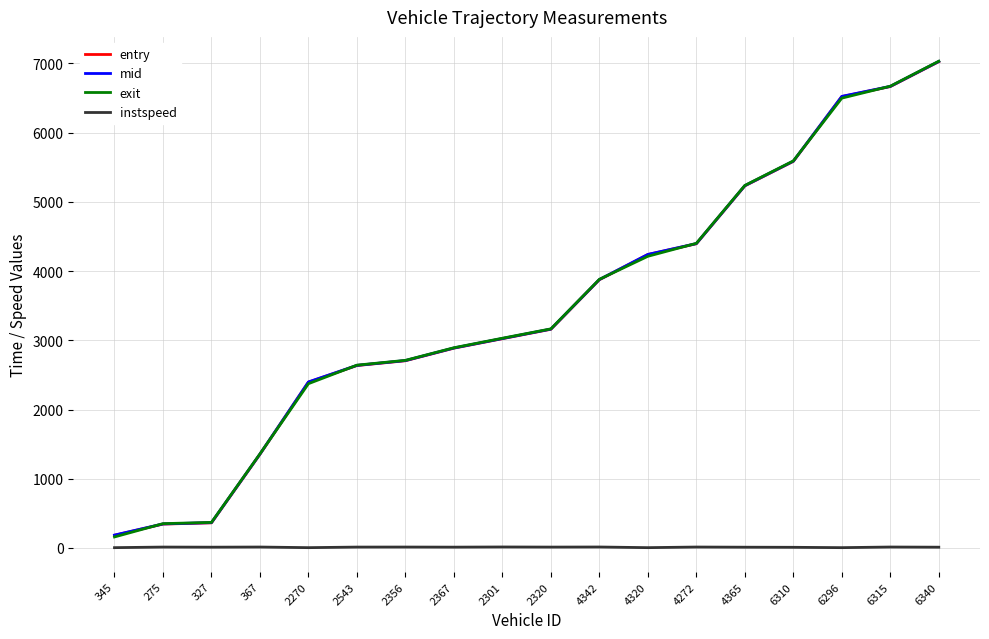

What is the sum of all mid values?

62622.3